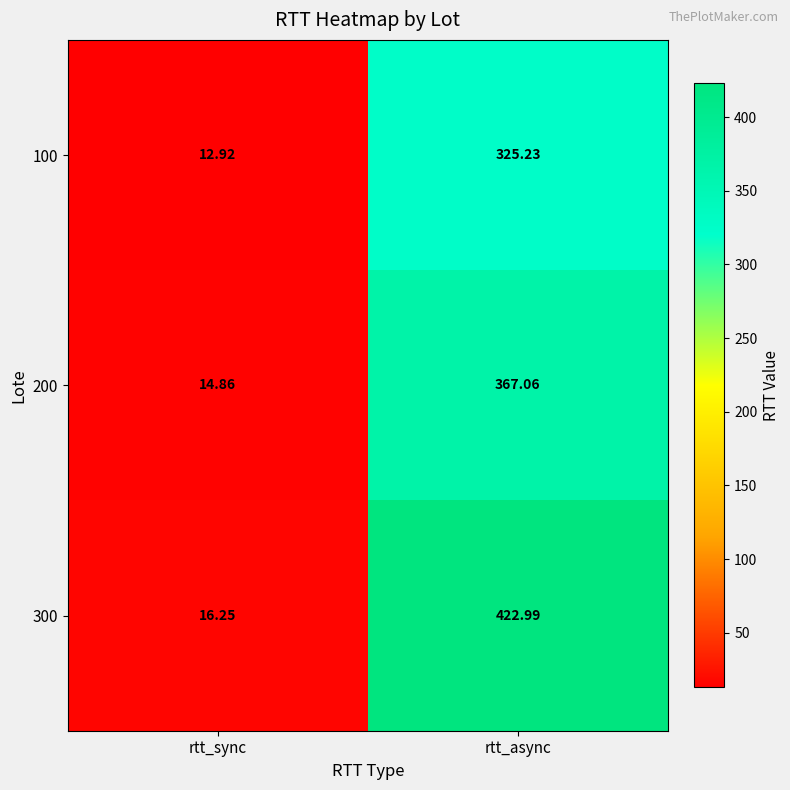

Is the value of 100 at rtt_async greater than the value of 200 at rtt_async?

No